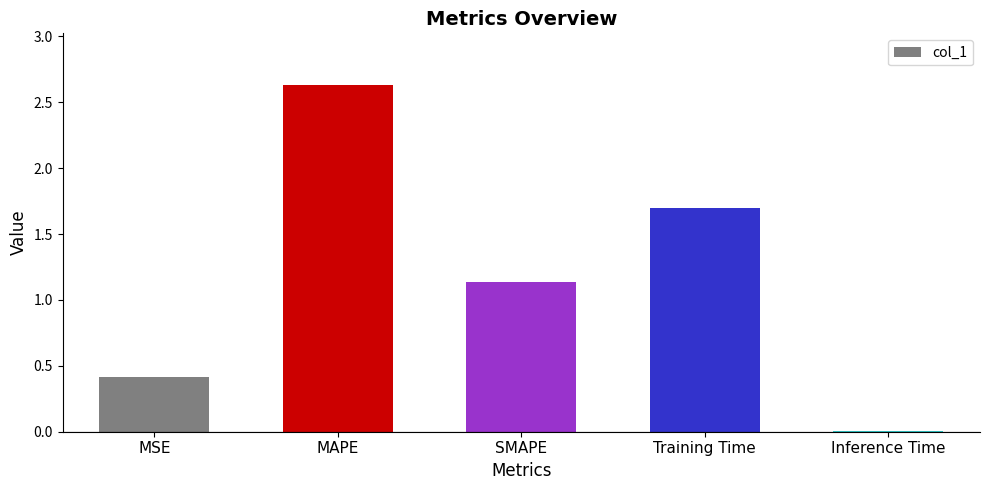

What is the greatest value displayed?

2.6